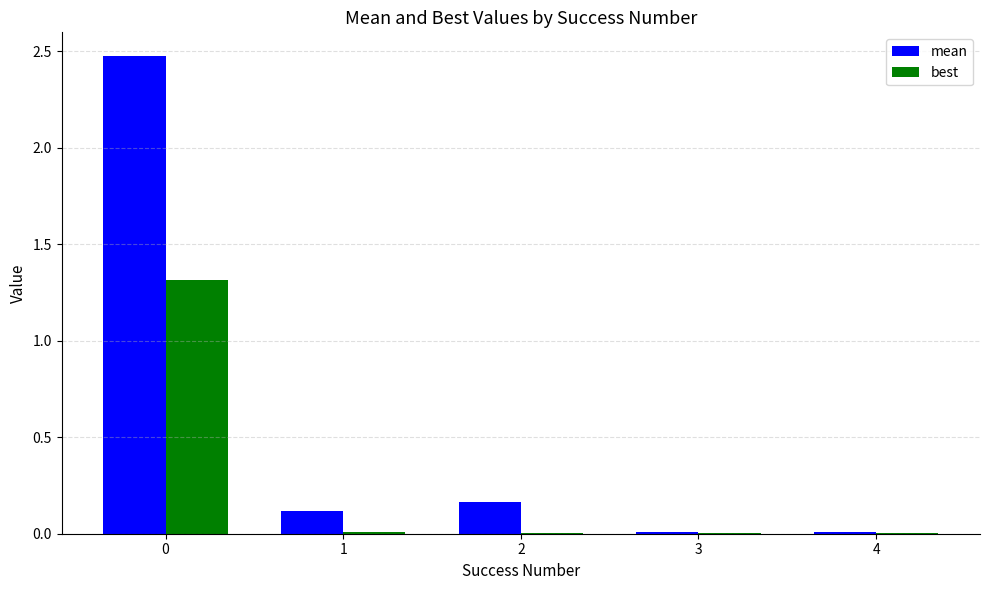

The best series shows 0.6 at 0. True or false?

False